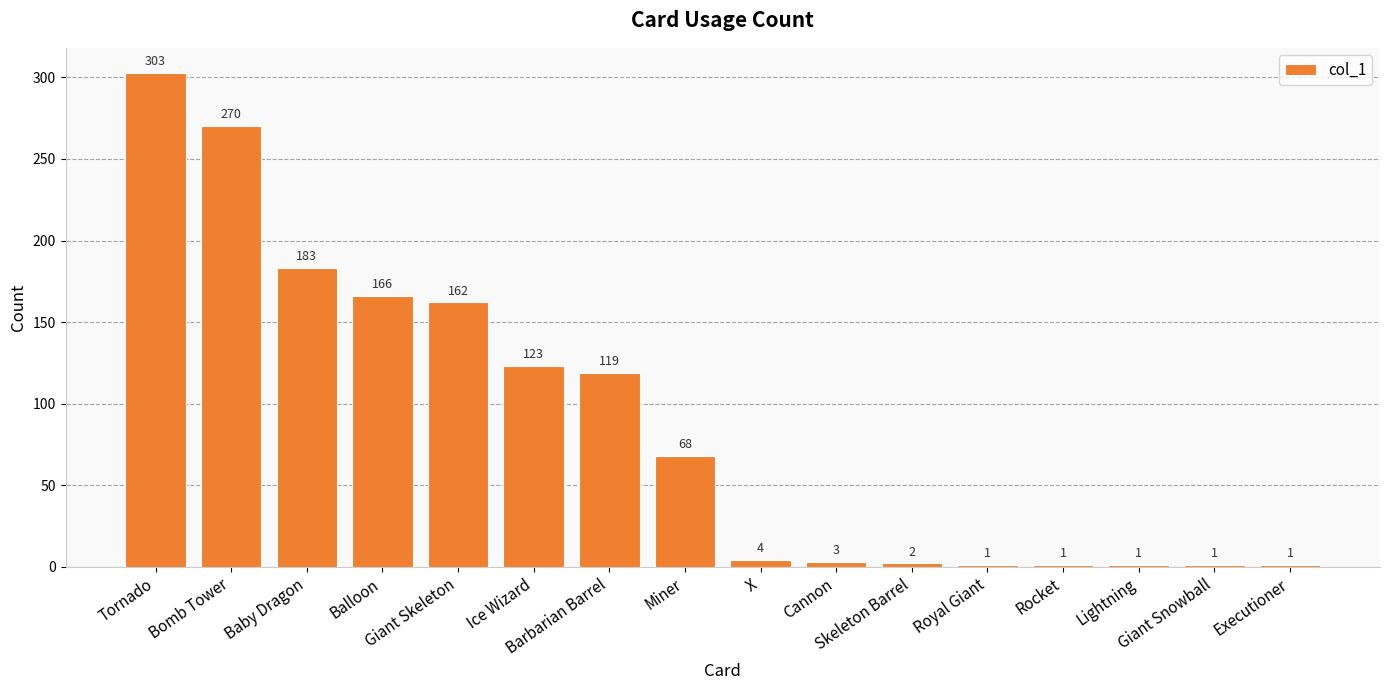

Count the number of data series in this chart.

1